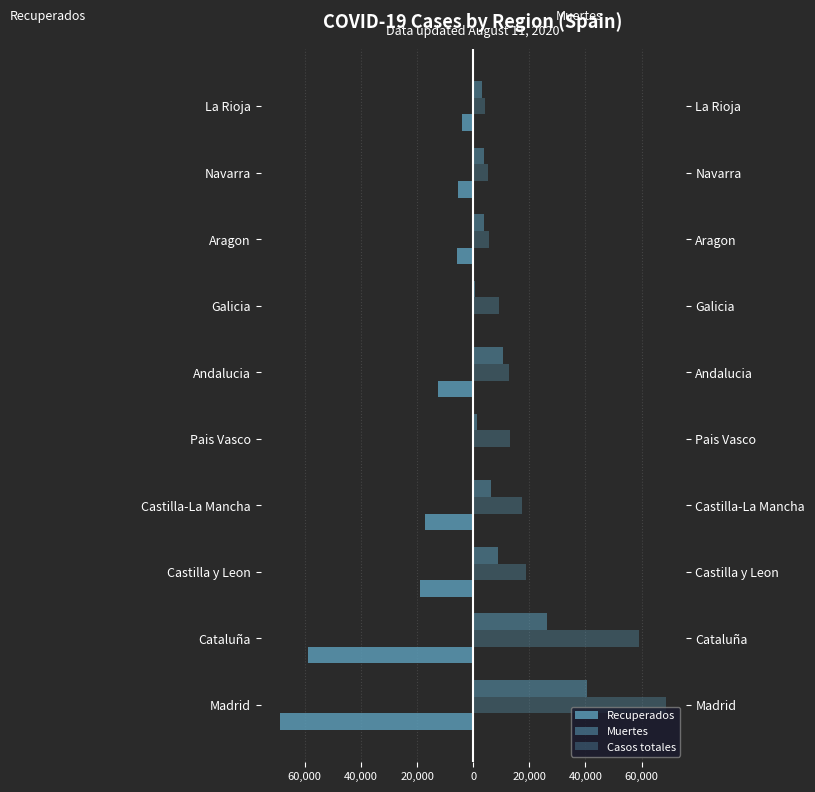

The value of Casos totales at Cataluña is 59019. True or false?

True